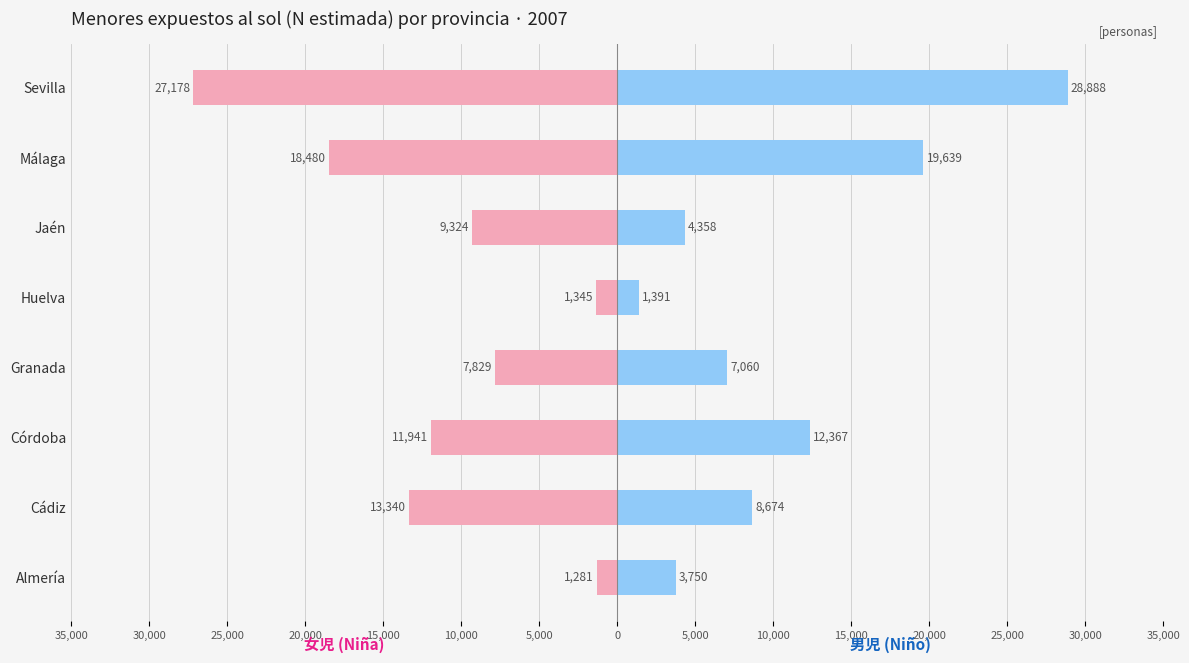

Are the bars horizontal?

Yes